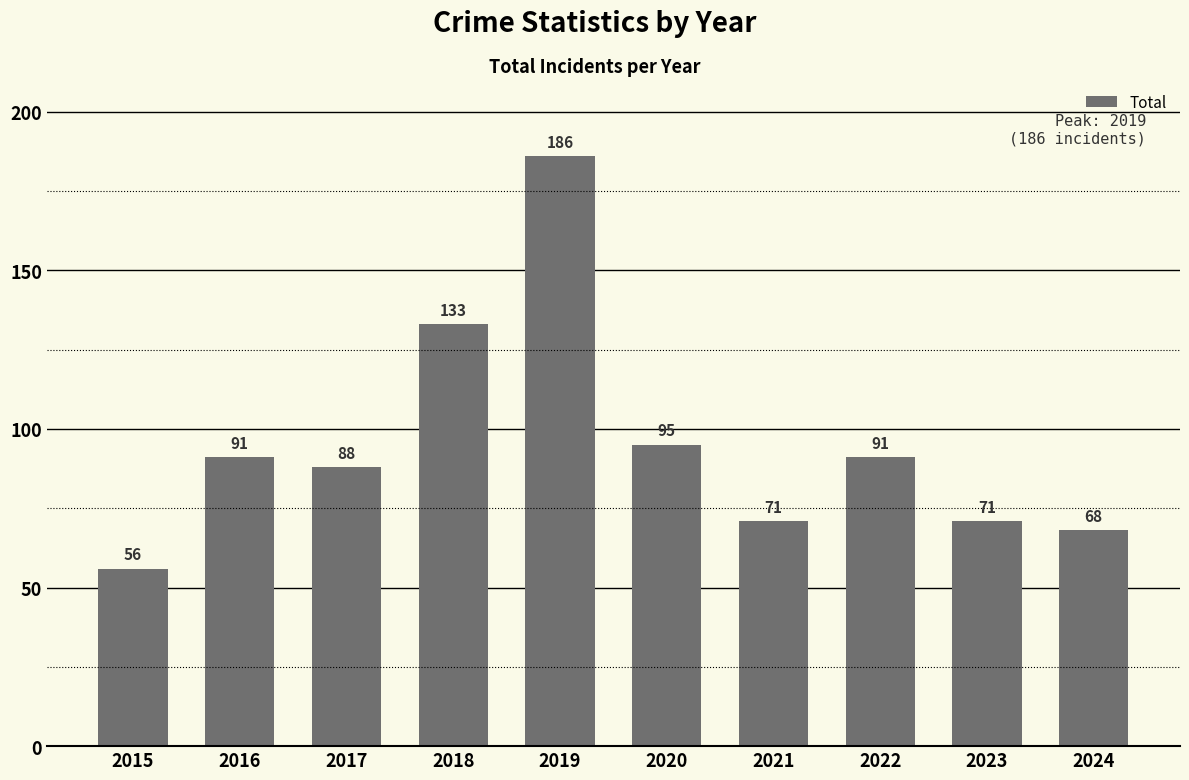

What is the minimum value shown in the chart?

56